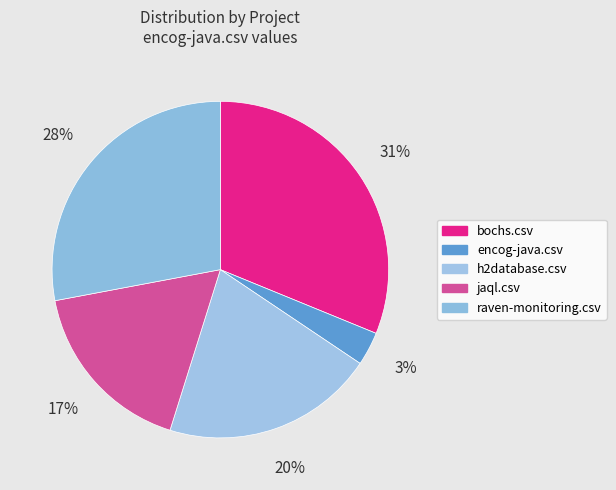

Rank the categories by value from lowest to highest.

encog-java.csv, jaql.csv, h2database.csv, raven-monitoring.csv, bochs.csv